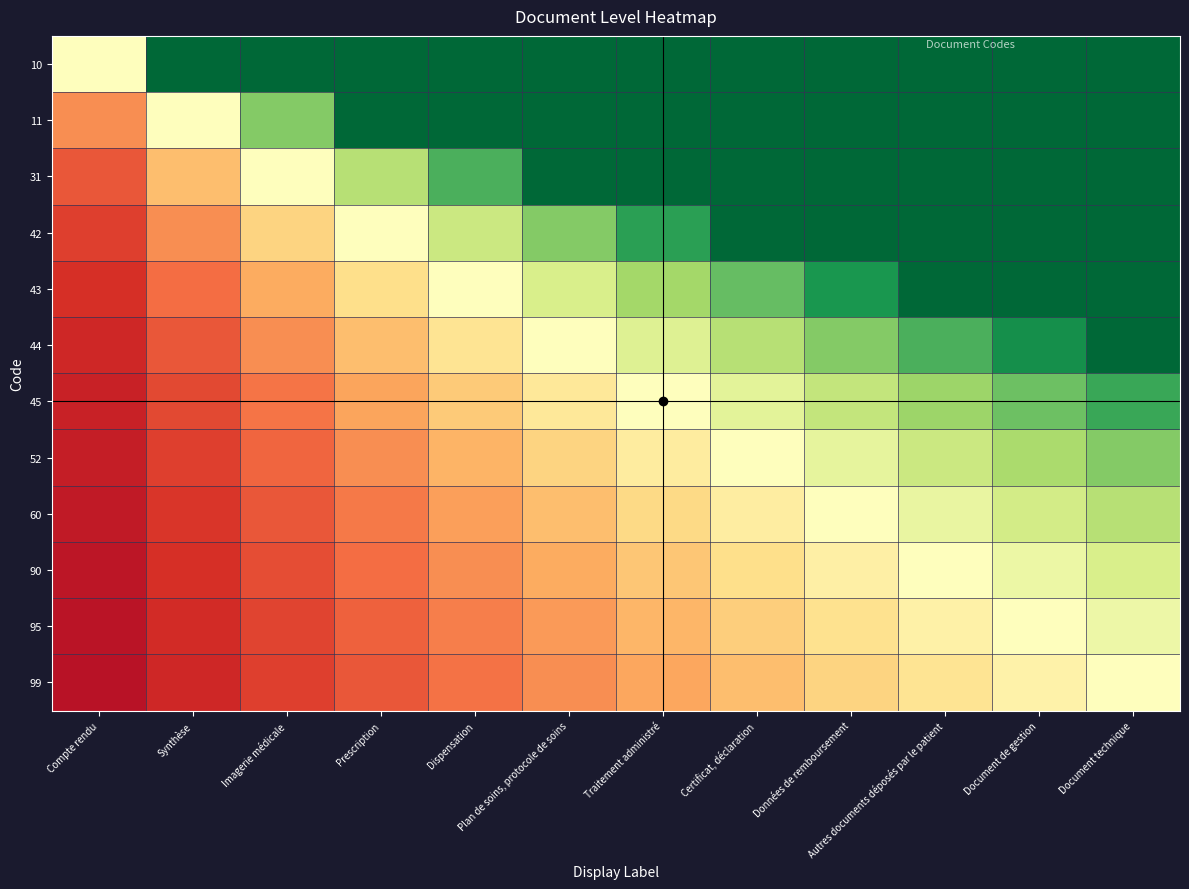

Which series changed the most between Synthèse and Plan de soins, protocole de soins?

31